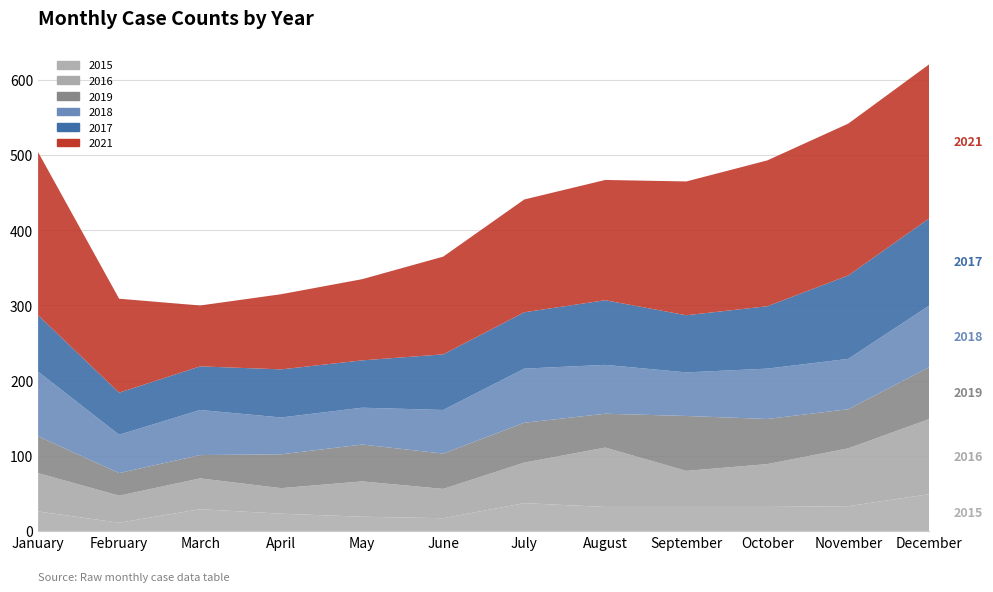

Reading left to right, transcribe all the data shown in this chart.

2015: January=26	February=11	March=29	April=23	May=19	June=17	July=37	August=32	September=32	October=32	November=33	December=49
2016: January=51	February=36	March=41	April=34	May=47	June=39	July=54	August=79	September=48	October=57	November=77	December=100
2017: January=75	February=56	March=58	April=64	May=63	June=74	July=75	August=86	September=76	October=83	November=111	December=116
2018: January=86	February=51	March=60	April=49	May=49	June=58	July=72	August=65	September=58	October=67	November=67	December=82
2019: January=49	February=30	March=31	April=45	May=49	June=47	July=53	August=45	September=73	October=60	November=52	December=69
2021: January=217	February=125	March=81	April=100	May=108	June=130	July=150	August=160	September=178	October=194	November=202	December=205